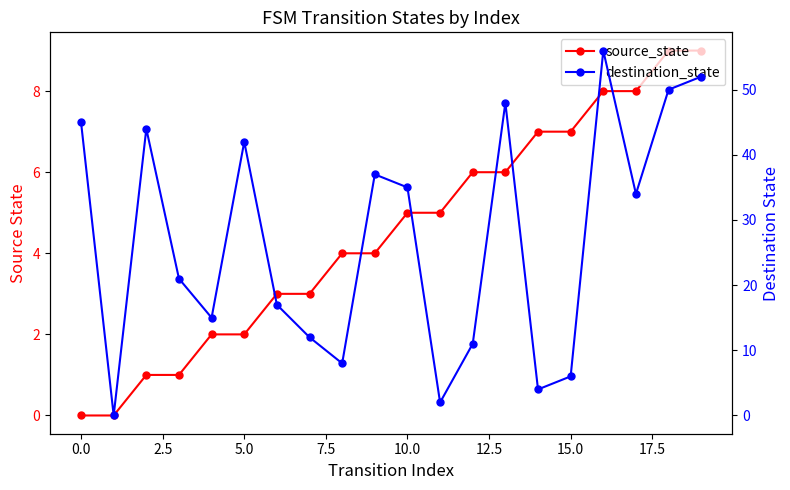

What is the average value of the source_state series?

4